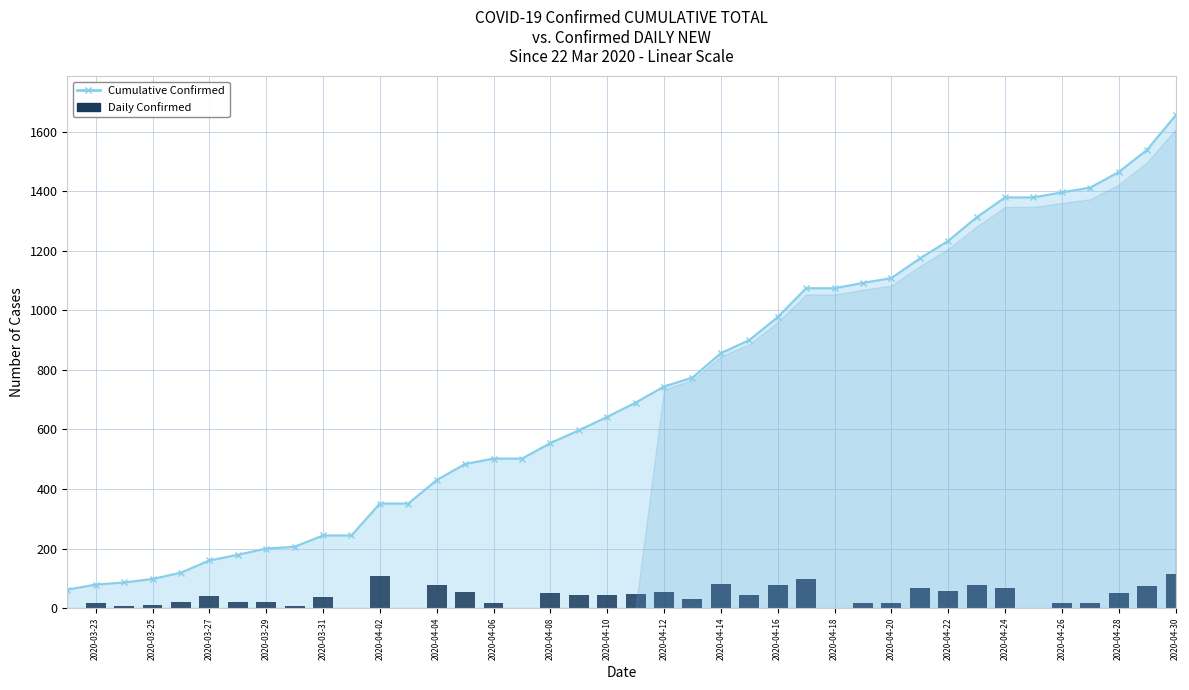

Reading left to right, what are all the values shown in this chart?

Cumulative Confirmed Line: 62	79	86	98	119	160	179	200	206	244	244	351	351	430	484	502	502	554	597	642	690	744	774	856	900	977	1074	1074	1092	1108	1174	1233	1312	1379	1379	1396	1412	1464	1539	1654
Daily Confirmed: 0	17	7	12	21	41	19	21	6	38	0	107	0	79	54	18	0	52	43	45	48	54	30	82	44	77	97	0	18	16	66	59	79	67	0	17	16	52	75	115